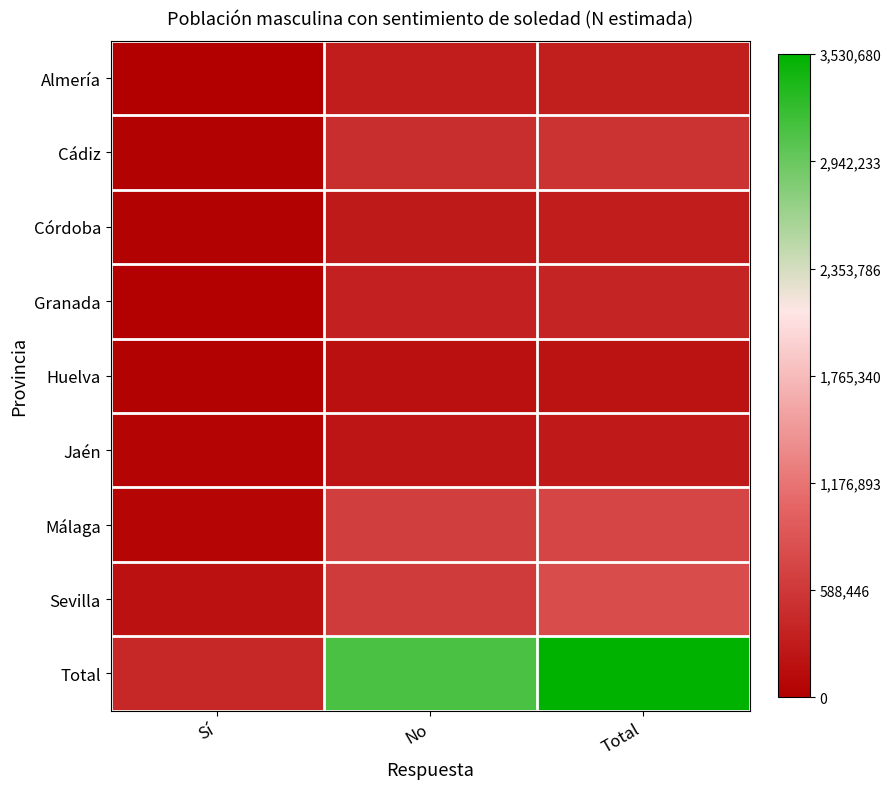

Rank the series by their maximum value, from lowest to highest.

Huelva, Jaén, Córdoba, Almería, Granada, Cádiz, Málaga, Sevilla, Total